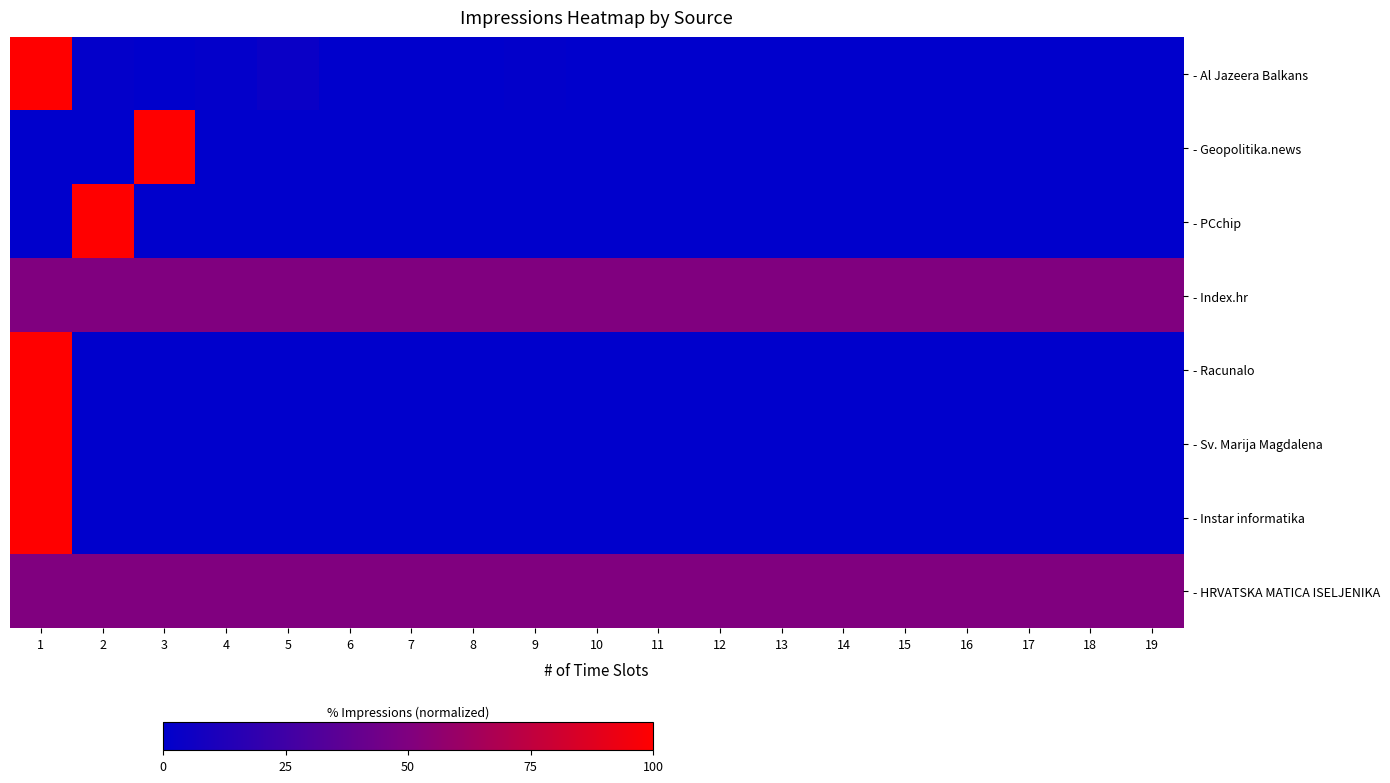

Reading right to left, extract all data points from this chart.

- Al Jazeera Balkans: 19=0.1	18=0.3	17=0.1	16=0.1	15=0.0	14=0.2	13=0.0	12=0.1	11=0.1	10=0.2	9=1.1	8=0.2	7=0.1	6=0.2	5=4.3	4=1.3	3=0.2	2=1.5	1=100.0
- Geopolitika.news: 19=0.0	18=0.0	17=0.0	16=0.0	15=0.0	14=0.0	13=0.0	12=0.0	11=0.0	10=0.0	9=0.0	8=0.0	7=0.0	6=0.0	5=0.0	4=0.0	3=100.0	2=0.0	1=0.0
- PCchip: 19=0.0	18=0.0	17=0.0	16=0.0	15=0.0	14=0.0	13=0.0	12=0.0	11=0.0	10=0.0	9=0.0	8=0.0	7=0.0	6=0.0	5=0.0	4=0.0	3=0.0	2=100.0	1=0.0
- Index.hr: 19=50.0	18=50.0	17=50.0	16=50.0	15=50.0	14=50.0	13=50.0	12=50.0	11=50.0	10=50.0	9=50.0	8=50.0	7=50.0	6=50.0	5=50.0	4=50.0	3=50.0	2=50.0	1=50.0
- Racunalo: 19=0.0	18=0.0	17=0.0	16=0.0	15=0.0	14=0.0	13=0.0	12=0.0	11=0.0	10=0.0	9=0.0	8=0.0	7=0.0	6=0.0	5=0.0	4=0.0	3=0.0	2=0.0	1=100.0
- Sv. Marija Magdalena: 19=0.0	18=0.0	17=0.0	16=0.0	15=0.0	14=0.0	13=0.0	12=0.0	11=0.0	10=0.0	9=0.0	8=0.0	7=0.0	6=0.0	5=0.0	4=0.0	3=0.0	2=0.0	1=100.0
- Instar informatika: 19=0.0	18=0.0	17=0.0	16=0.0	15=0.0	14=0.0	13=0.0	12=0.0	11=0.0	10=0.0	9=0.0	8=0.0	7=0.0	6=0.0	5=0.0	4=0.0	3=0.0	2=0.0	1=100.0
- HRVATSKA MATICA ISELJENIKA: 19=50.0	18=50.0	17=50.0	16=50.0	15=50.0	14=50.0	13=50.0	12=50.0	11=50.0	10=50.0	9=50.0	8=50.0	7=50.0	6=50.0	5=50.0	4=50.0	3=50.0	2=50.0	1=50.0